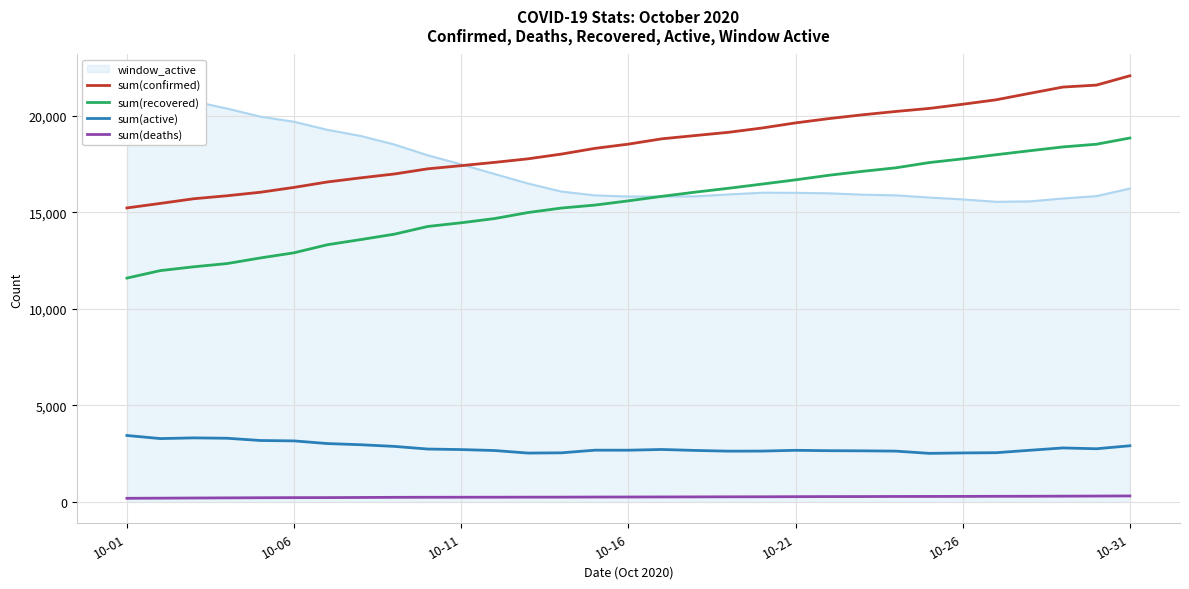

Is this an area chart (filled region under the line)?

No